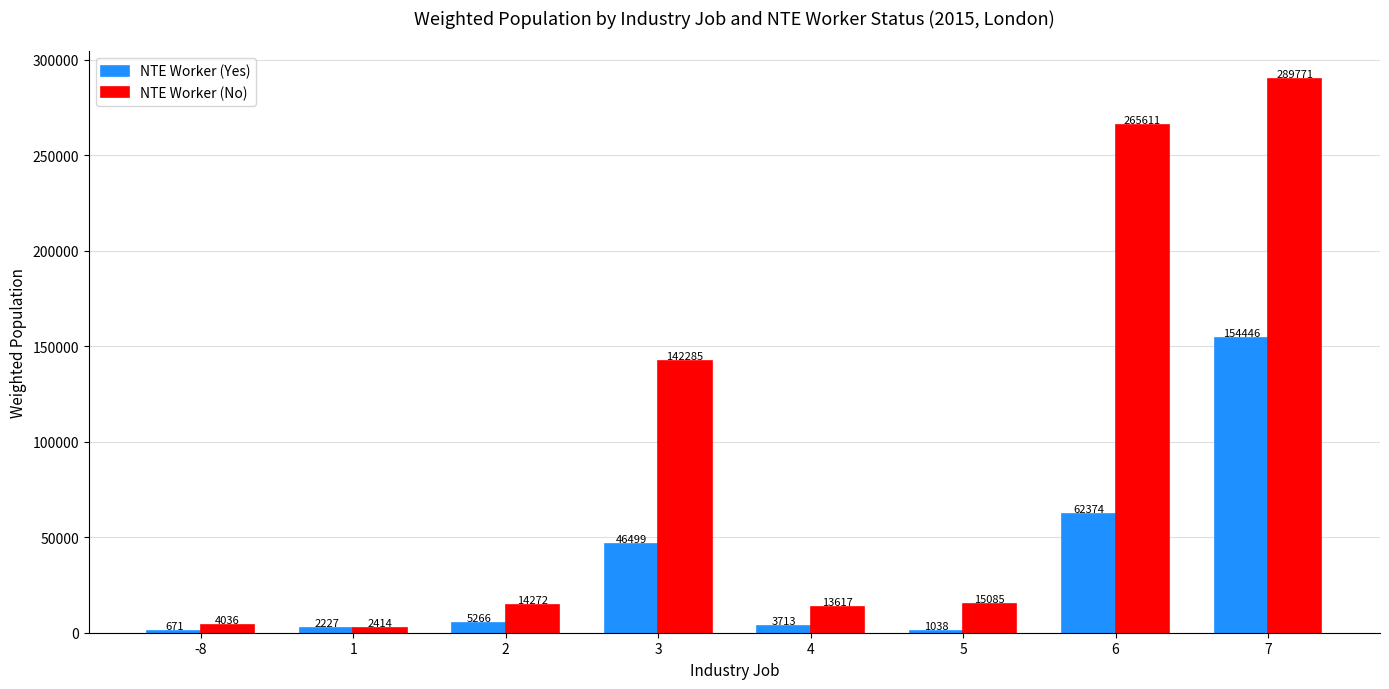

What is the greatest value displayed?

289770.9